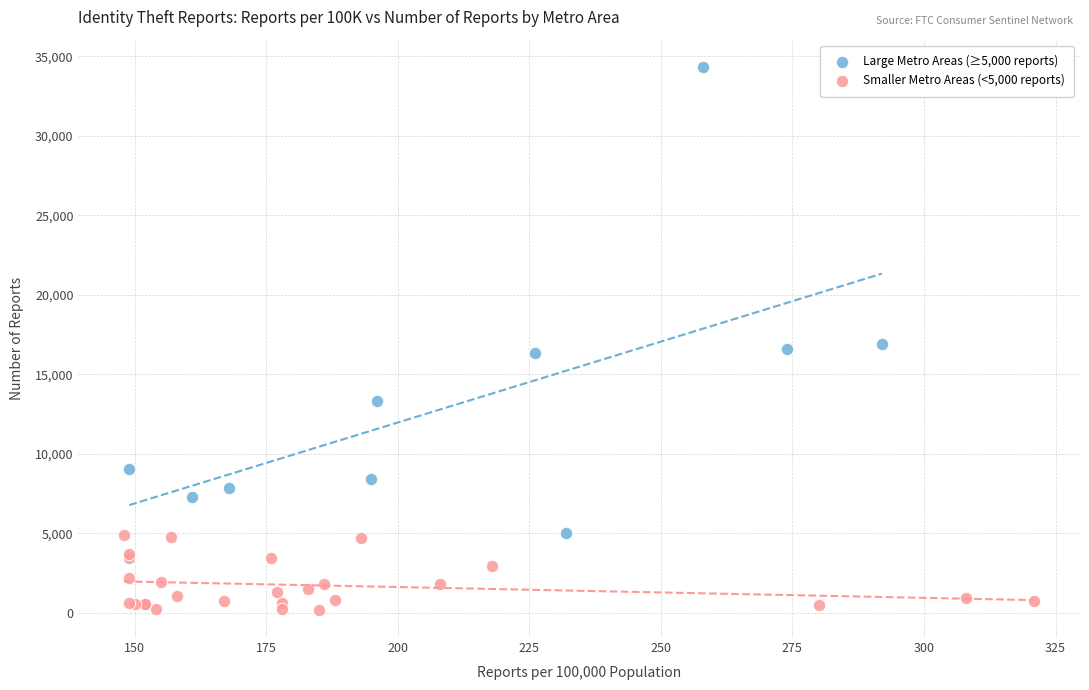

Which series has the widest spread of Y values?

Large Metro Areas (≥5,000 reports)